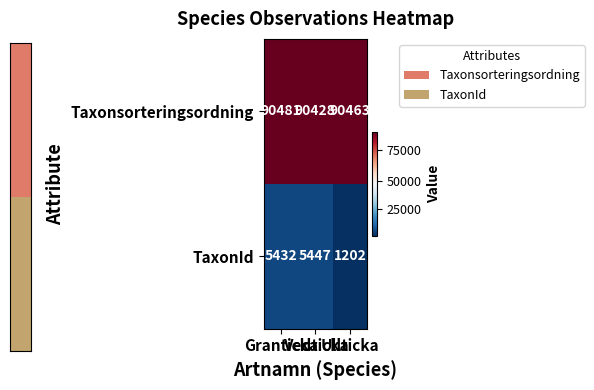

Which series changed the most between Granticka and Vedticka?

Taxonsorteringsordning